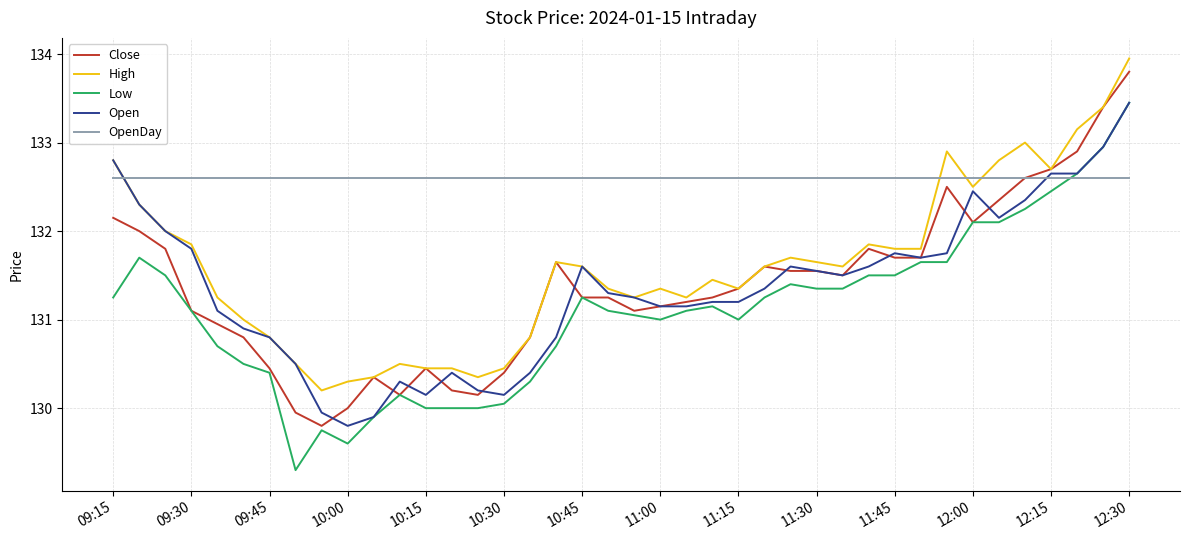

Which series has the largest total across all categories?

OpenDay